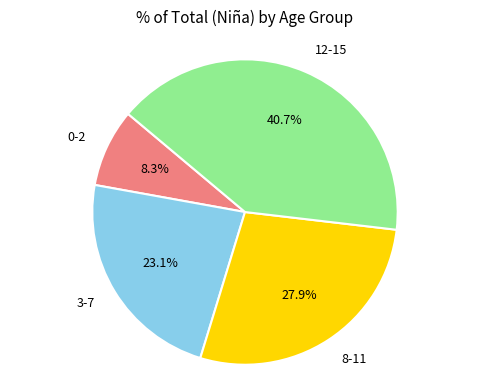

Is there a majority slice in this chart?

No